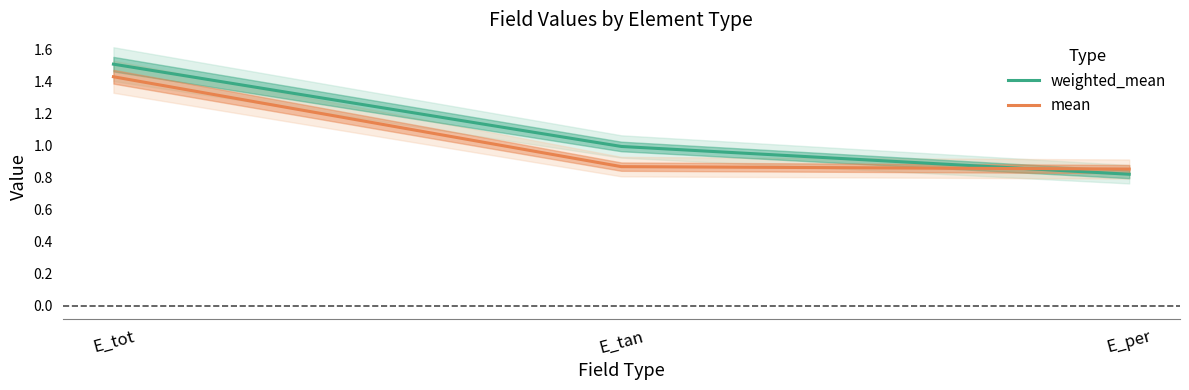

At E_tot, list the series in order from smallest to largest.

mean, weighted_mean